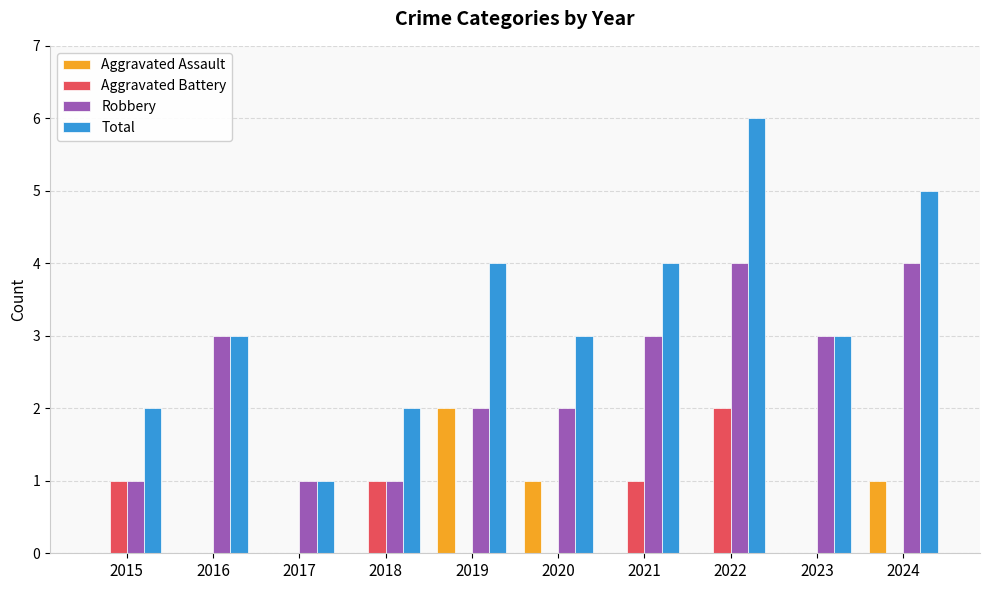

Does the chart contain stacked bars?

No